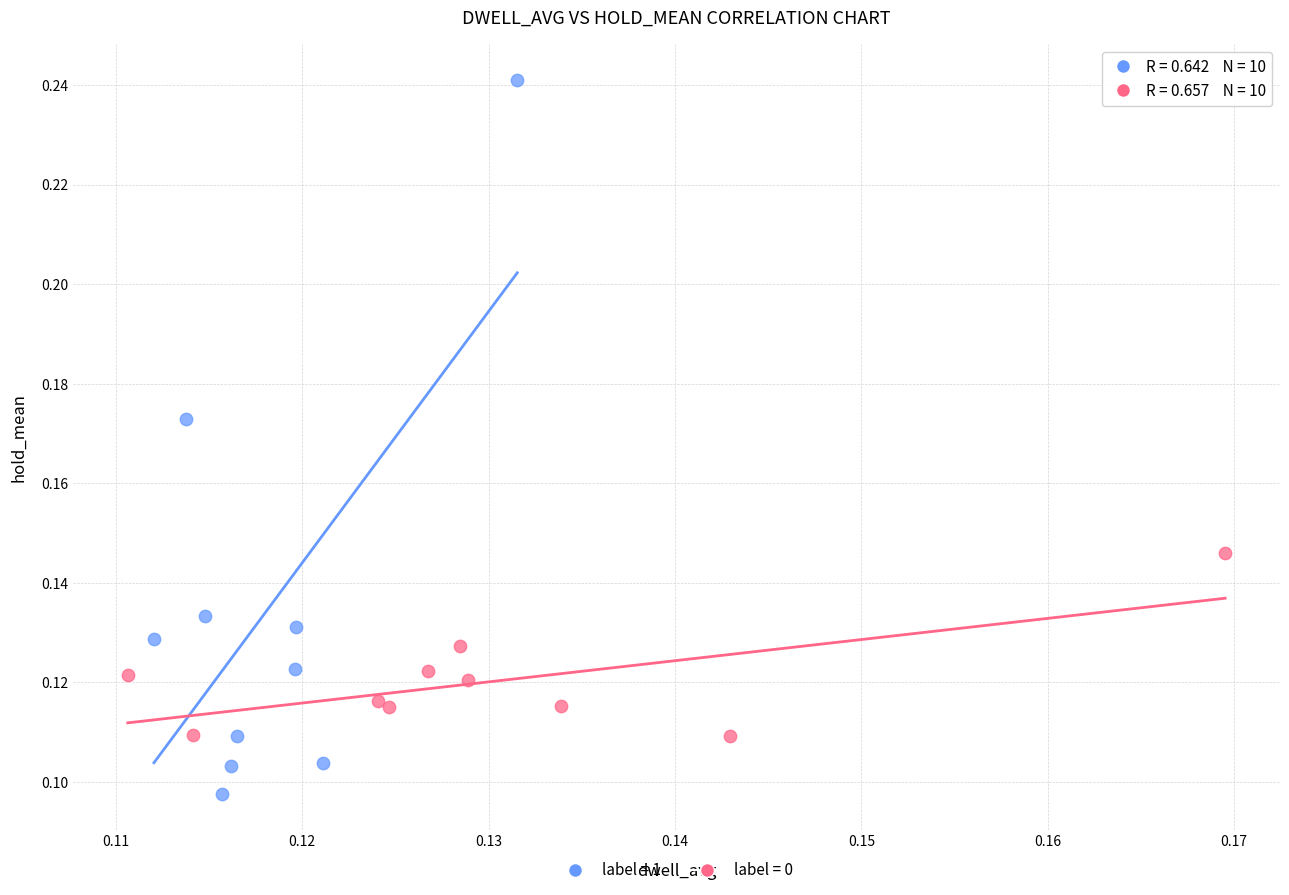

Which series contains the lowest Y value?

label = 1